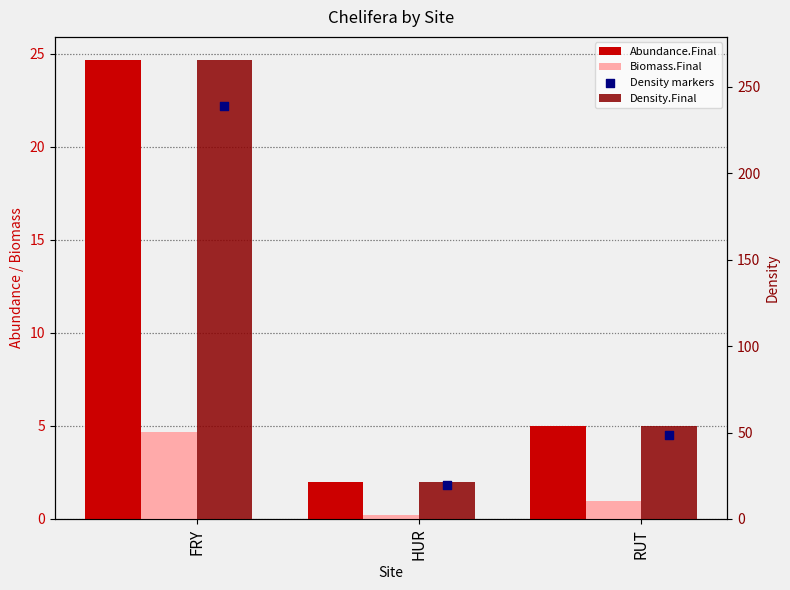

Which series contains the highest Y value?

Density.Final